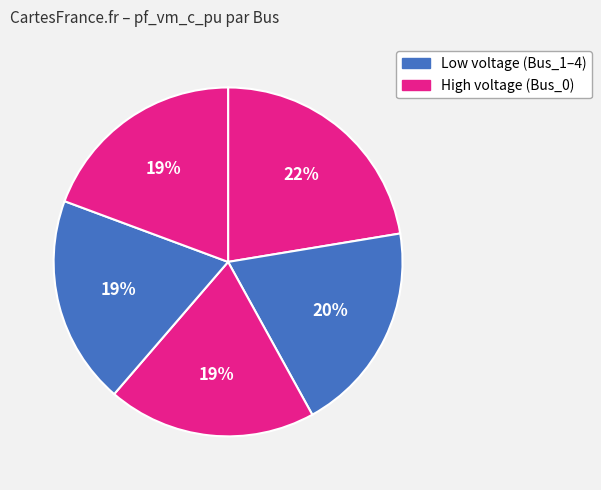

Does any single category account for the majority?

No